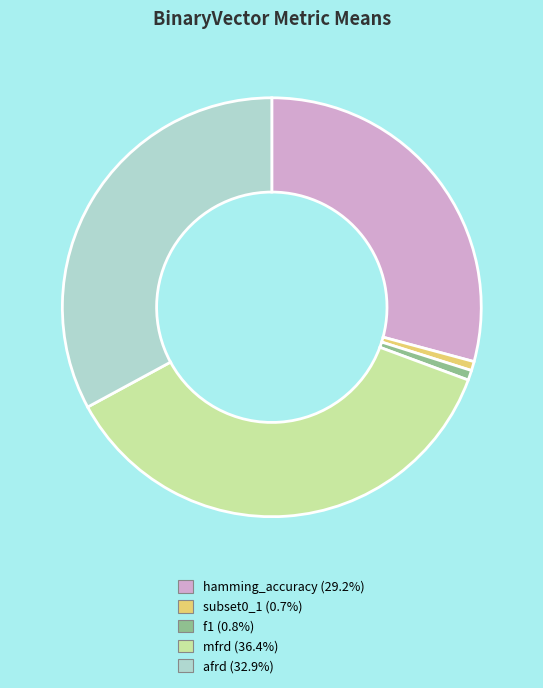

Is afrd the majority of the pie?

No